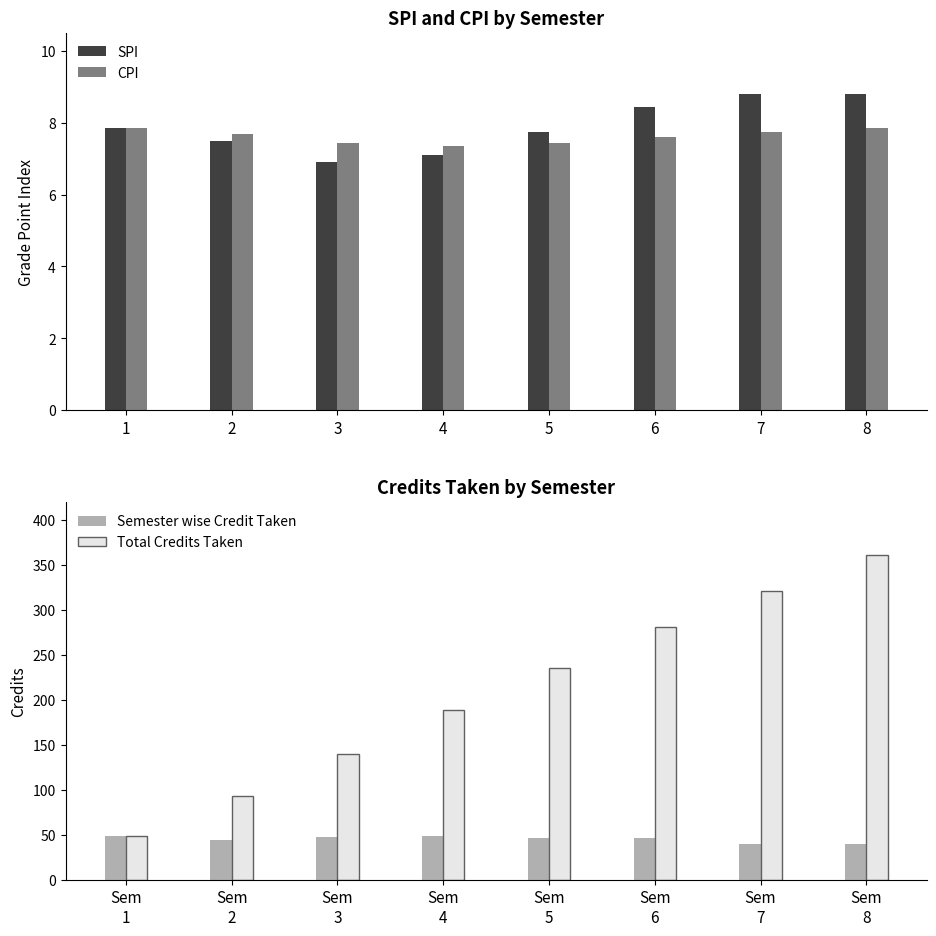

What is the sum of the SPI values at 2 and 3?

14.4